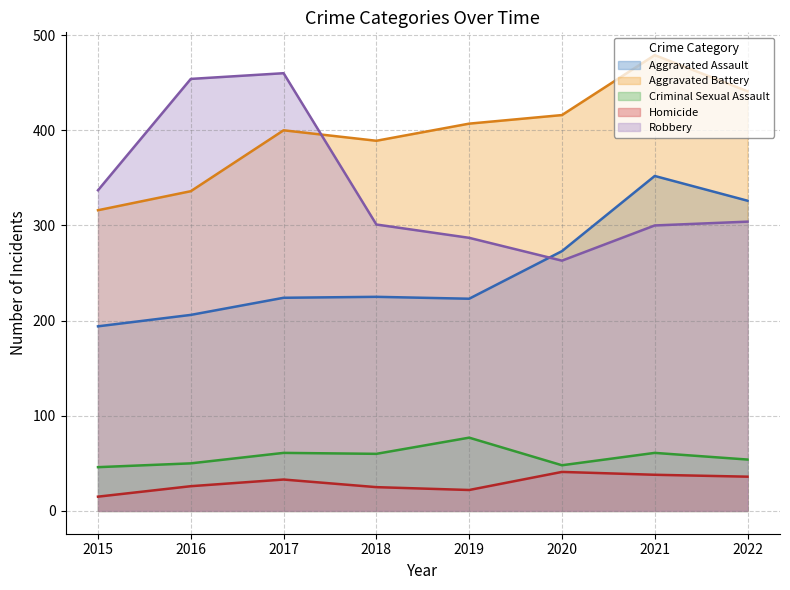

At which label does Aggravated Assault first exceed 225?

2020